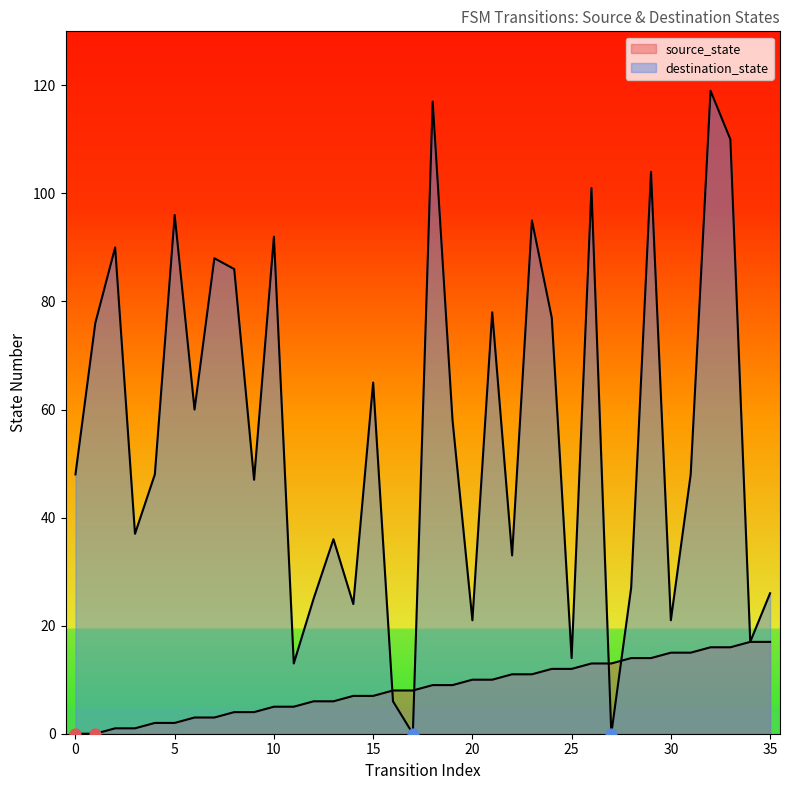

What are all the series names shown in the legend?

source_state, destination_state